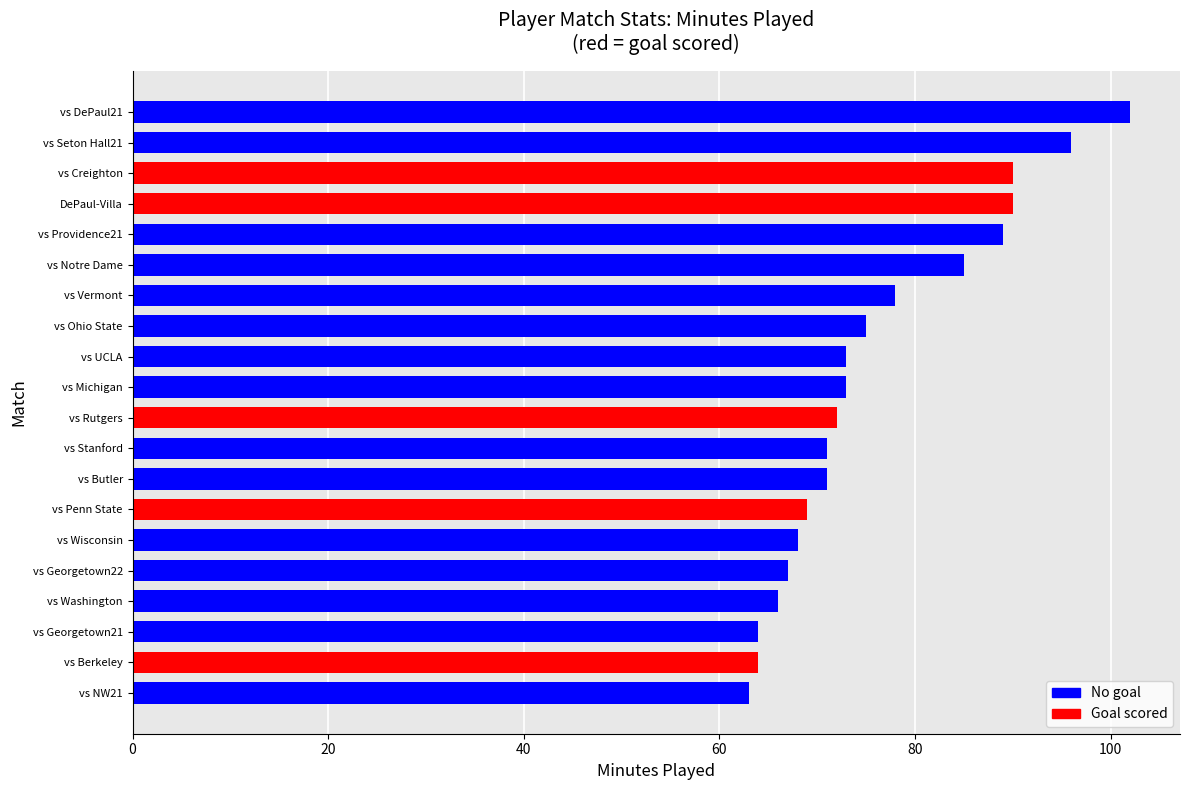

What is the change in value from vs NW21 to vs Creighton?

+27